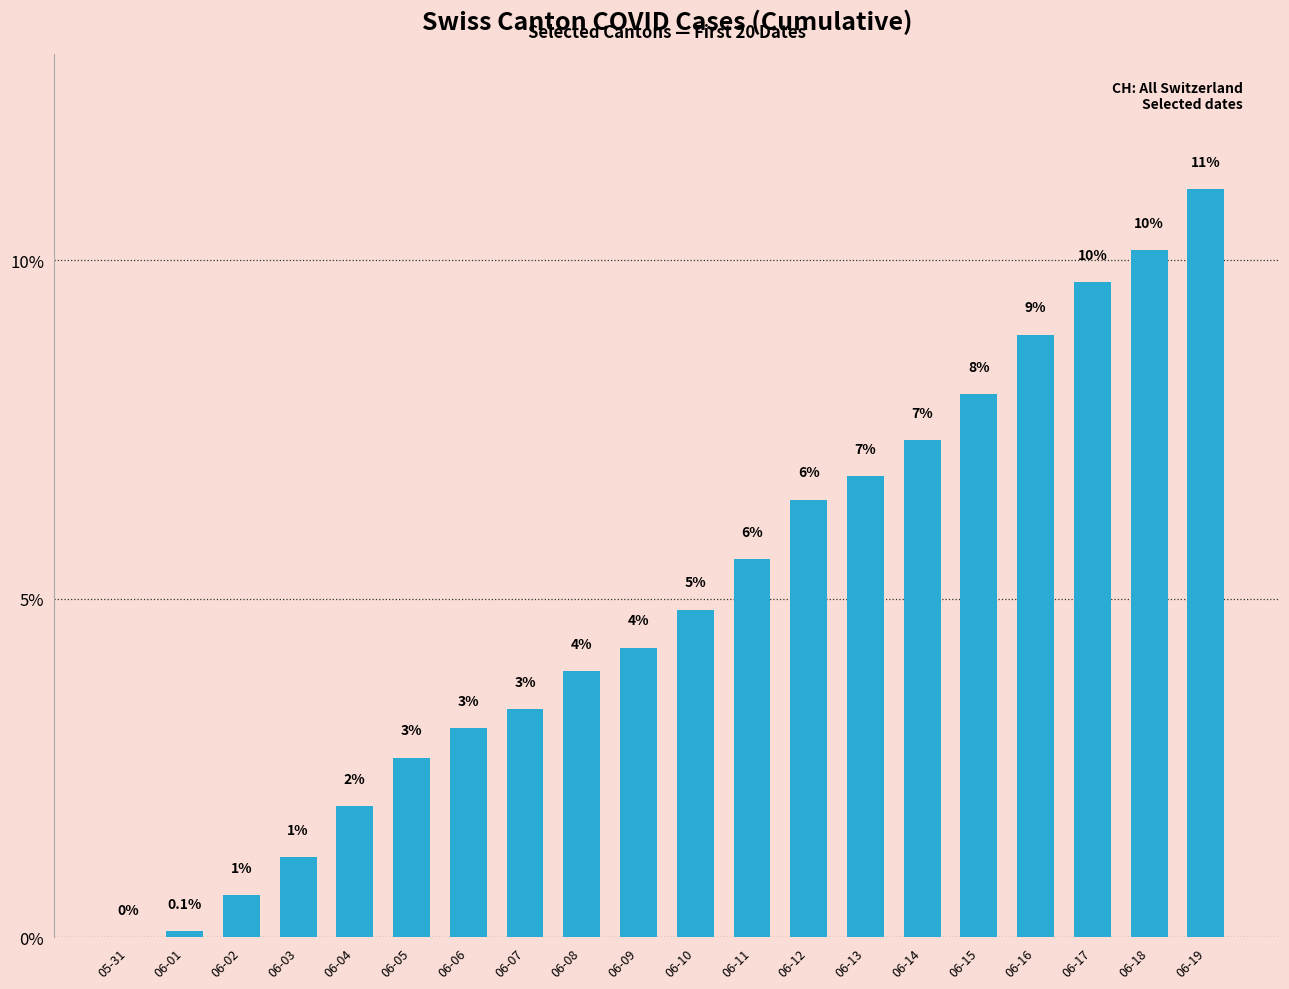

What is the label of the 18th bar from the left?

06-17